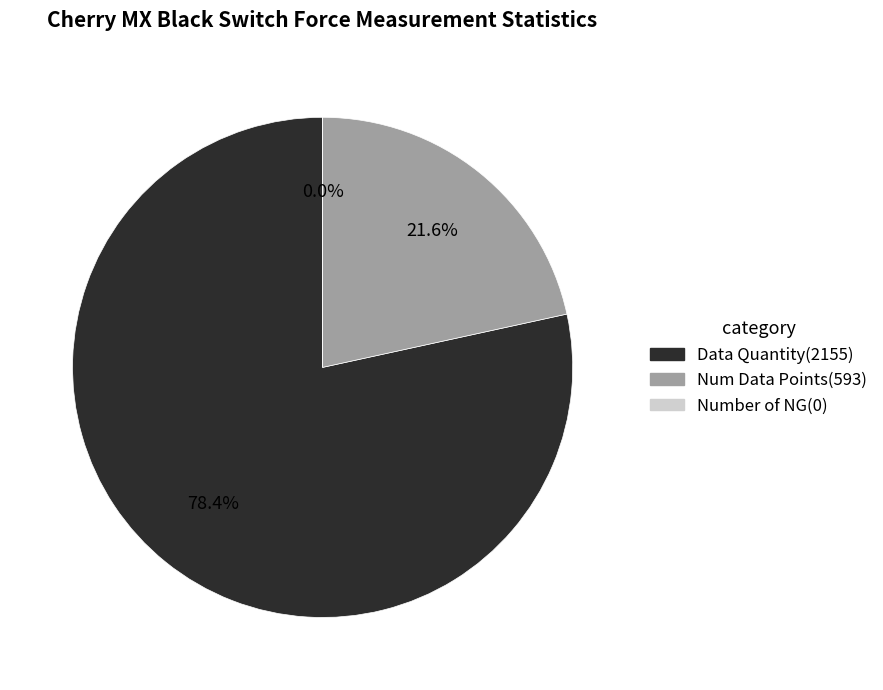

Does Data Quantity(2155) account for over 50% of the chart?

Yes